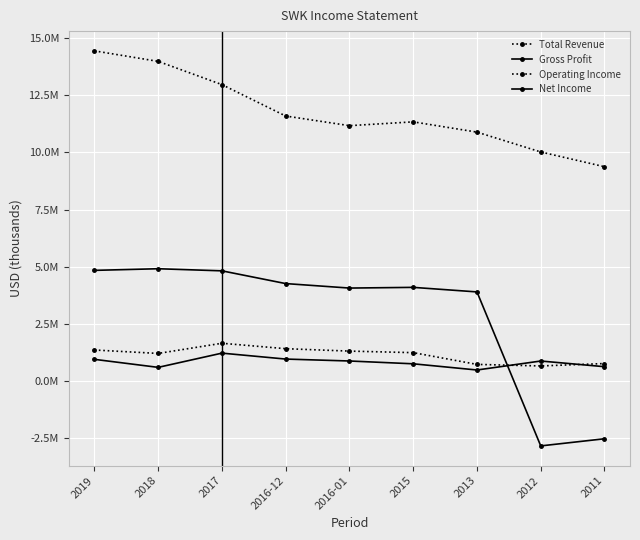

Is it true that Net Income equals 275218 at 2012?

False